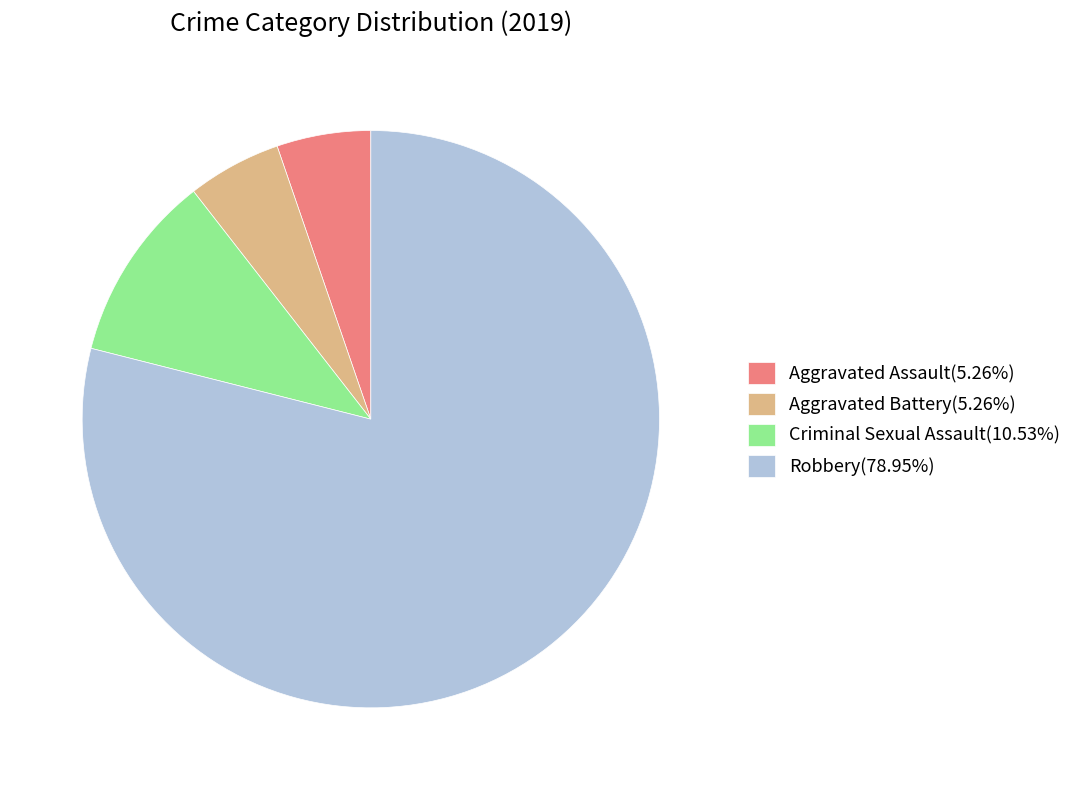

Combined, do Criminal Sexual Assault(10.53%) and Robbery(78.95%) account for over 50%?

Yes